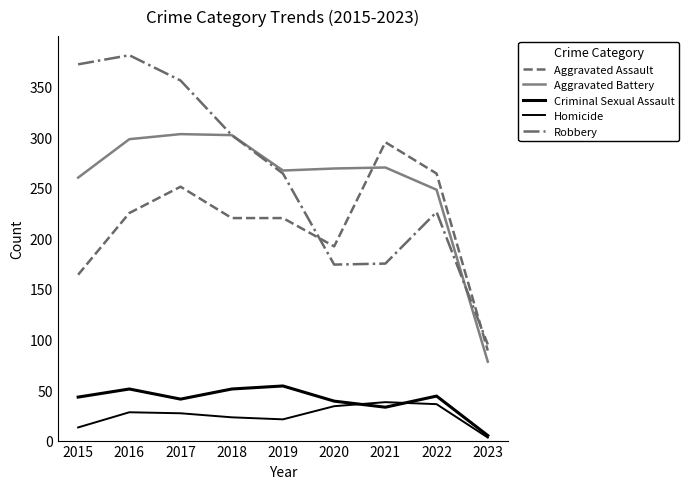

Which has a higher value, 2018 or 2023?

2018